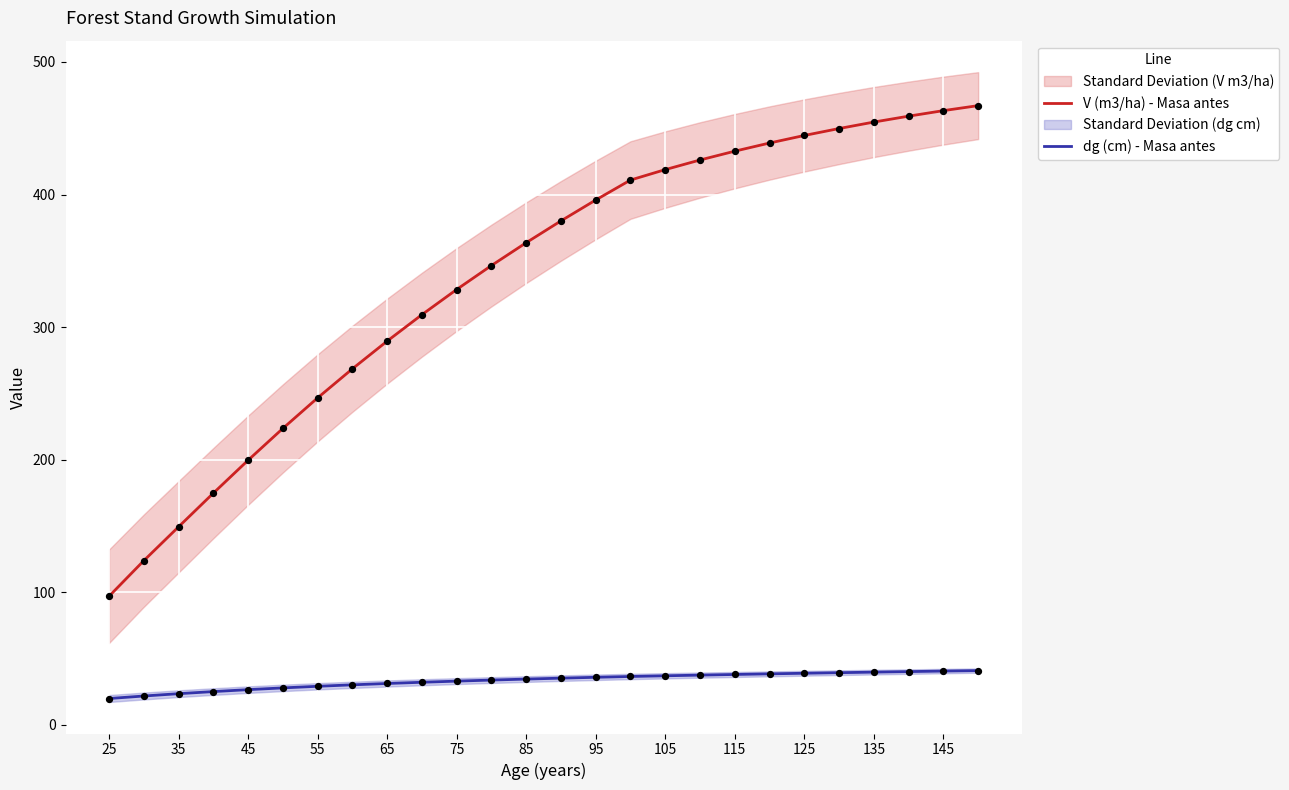

Is the value of V (m3/ha) - Masa antes at 55 greater than the value of dg (cm) - Masa antes at 115?

Yes